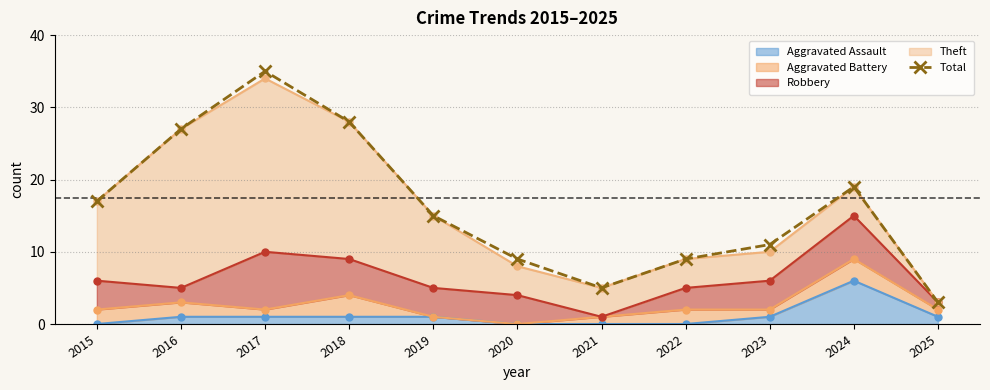

Is it true that the value at 2019 is 15?

True